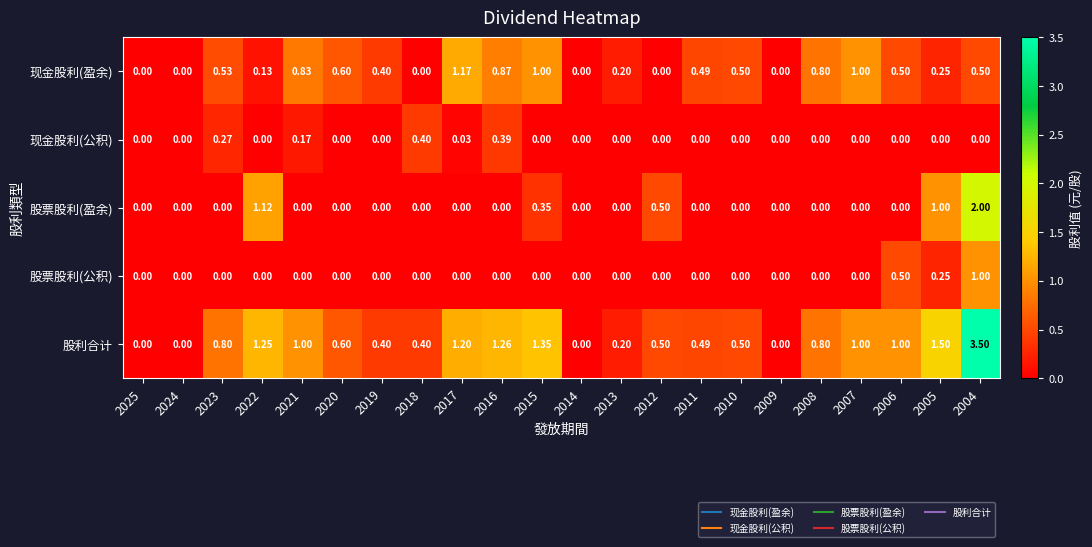

What is the maximum value shown in the chart?

3.5